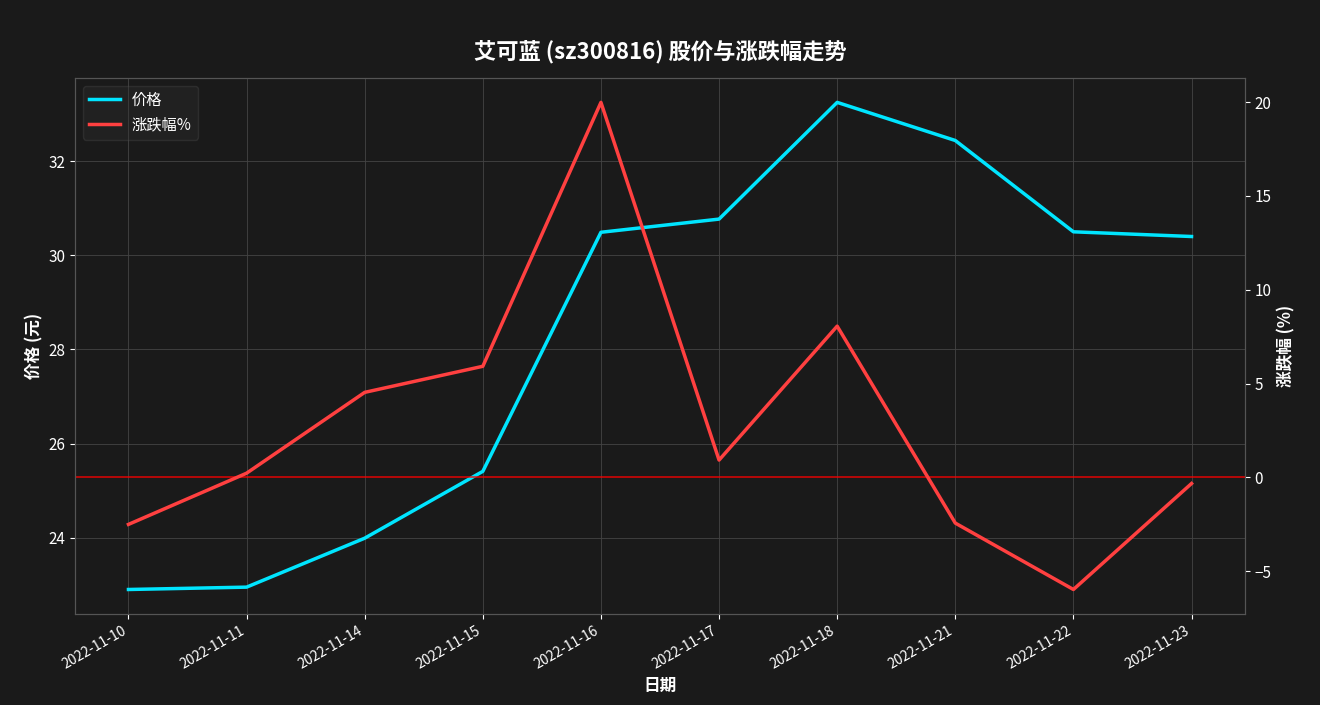

The 价格 series shows 30.8 at 2022-11-17. True or false?

True